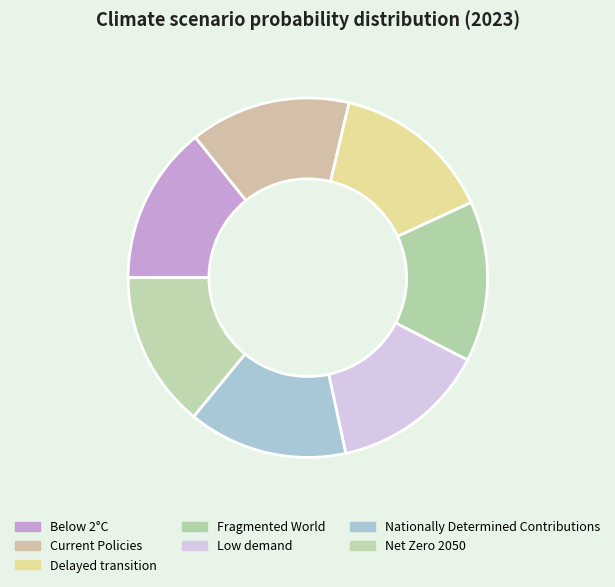

How many slices are in this pie chart?

7